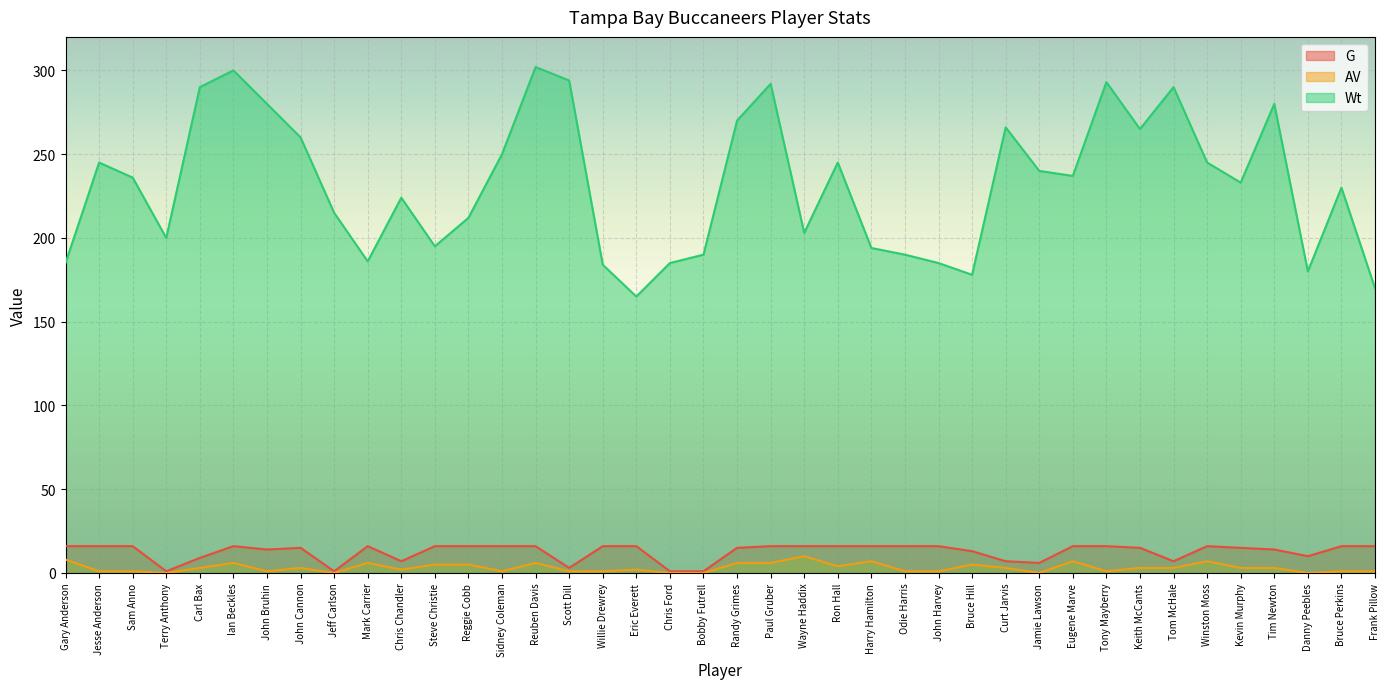

At which label does Wt first exceed 236?

Jesse Anderson